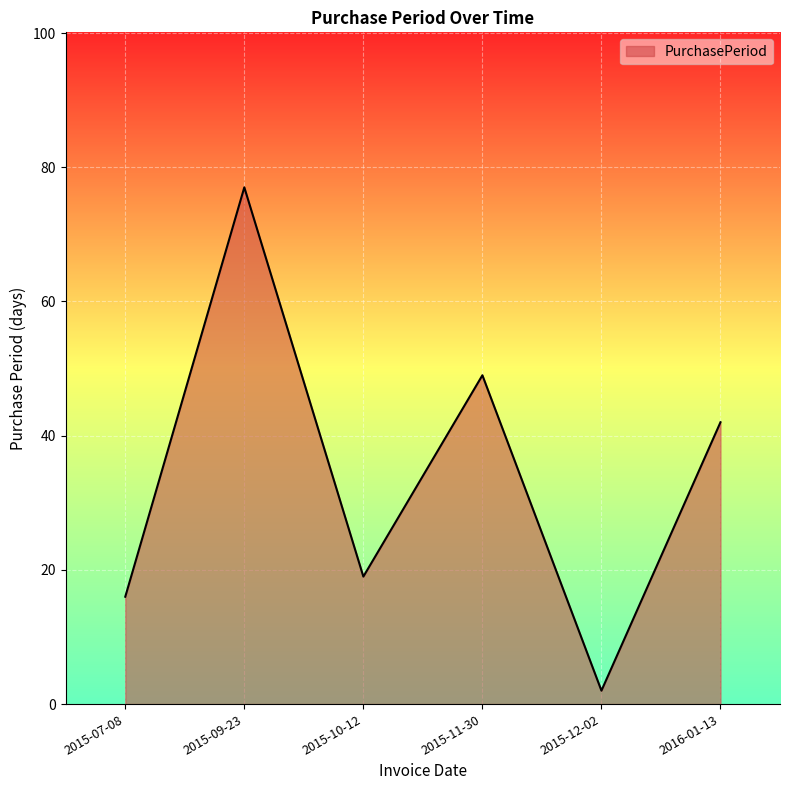

At which category does the data reach its first local peak?

2015-09-23